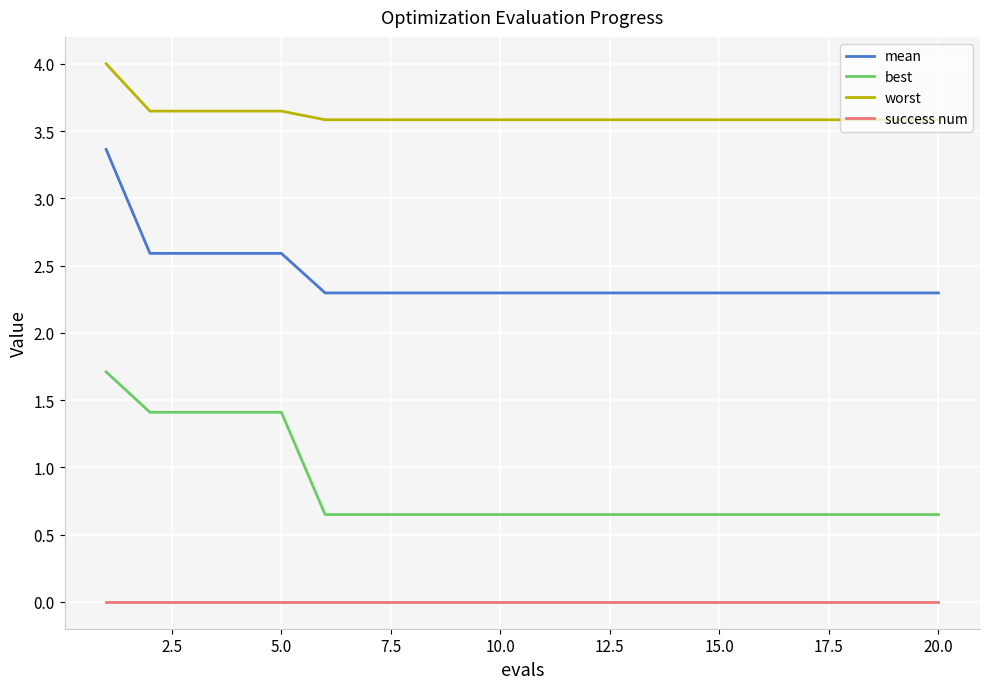

What is the highest value of the mean series?

3.4